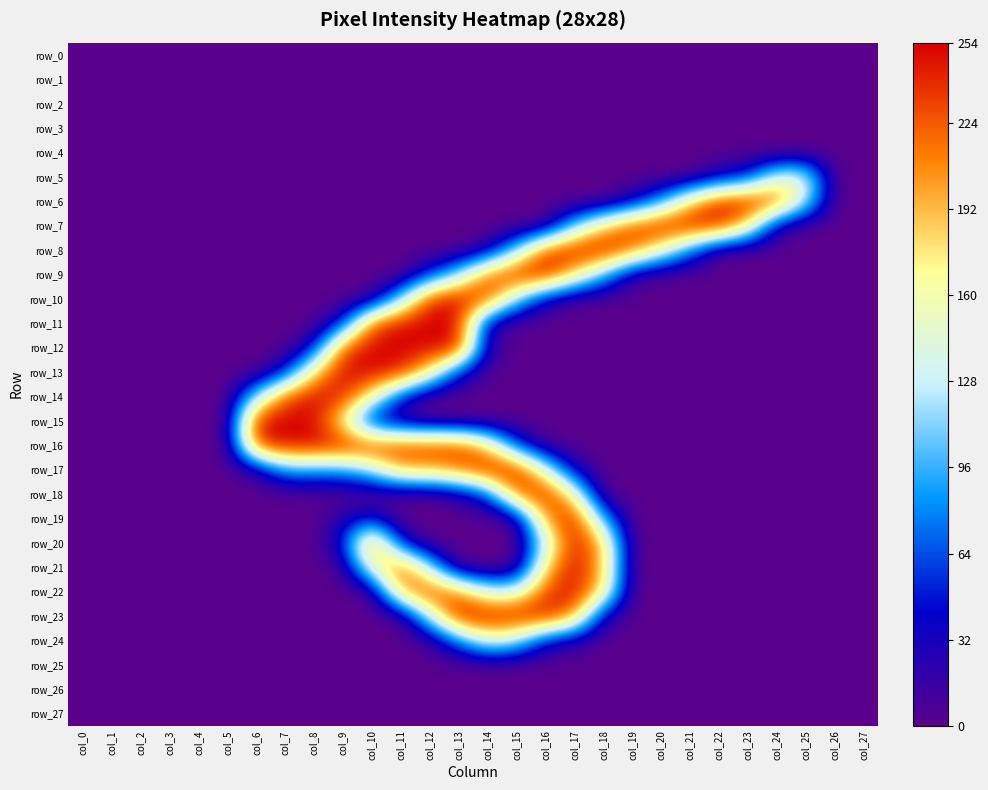

What is the spread (max minus min) of values at col_16?

253